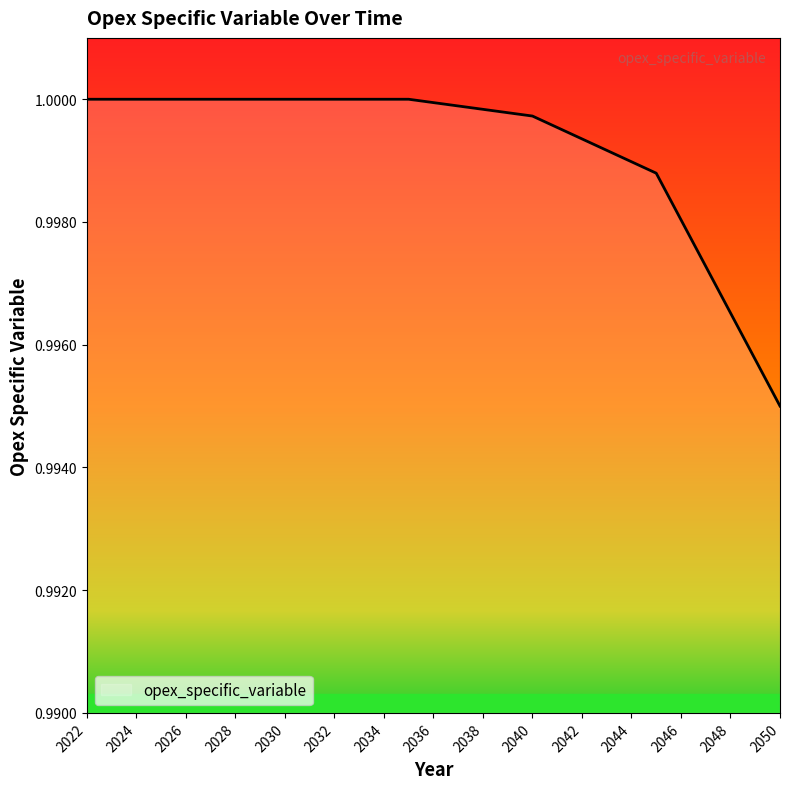

How many lines are shown in the chart?

1